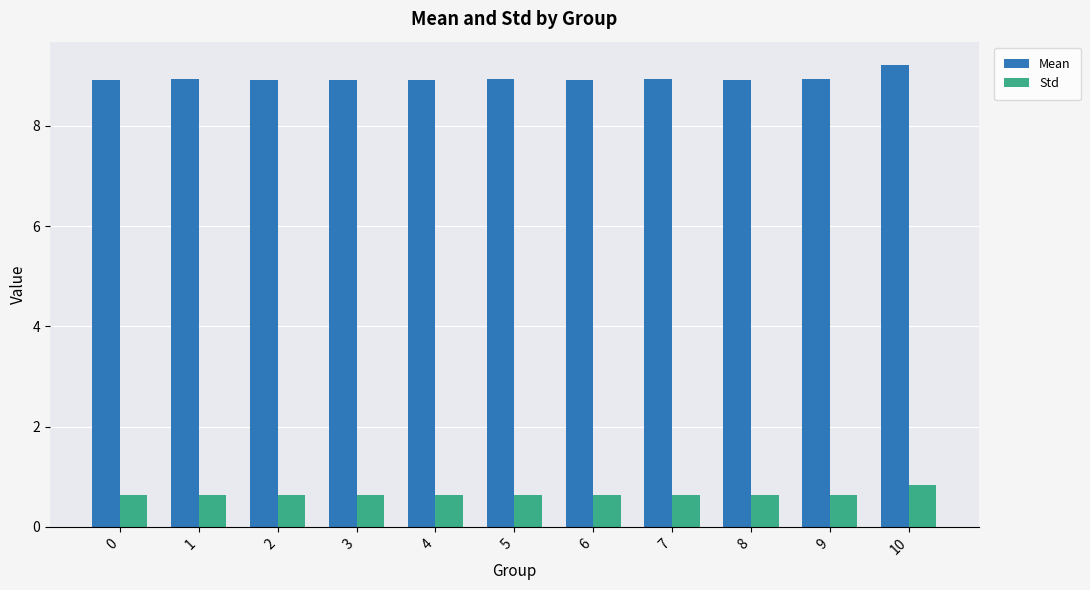

What is the difference between the maximum and second lowest values in the Std series?

0.2